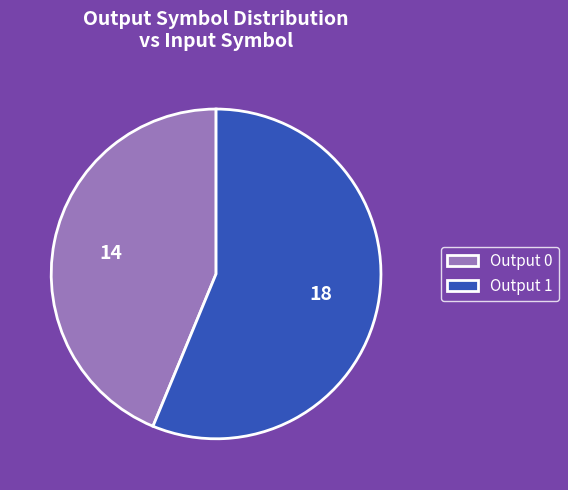

Is it true that Output 1 is 56% of the pie?

True